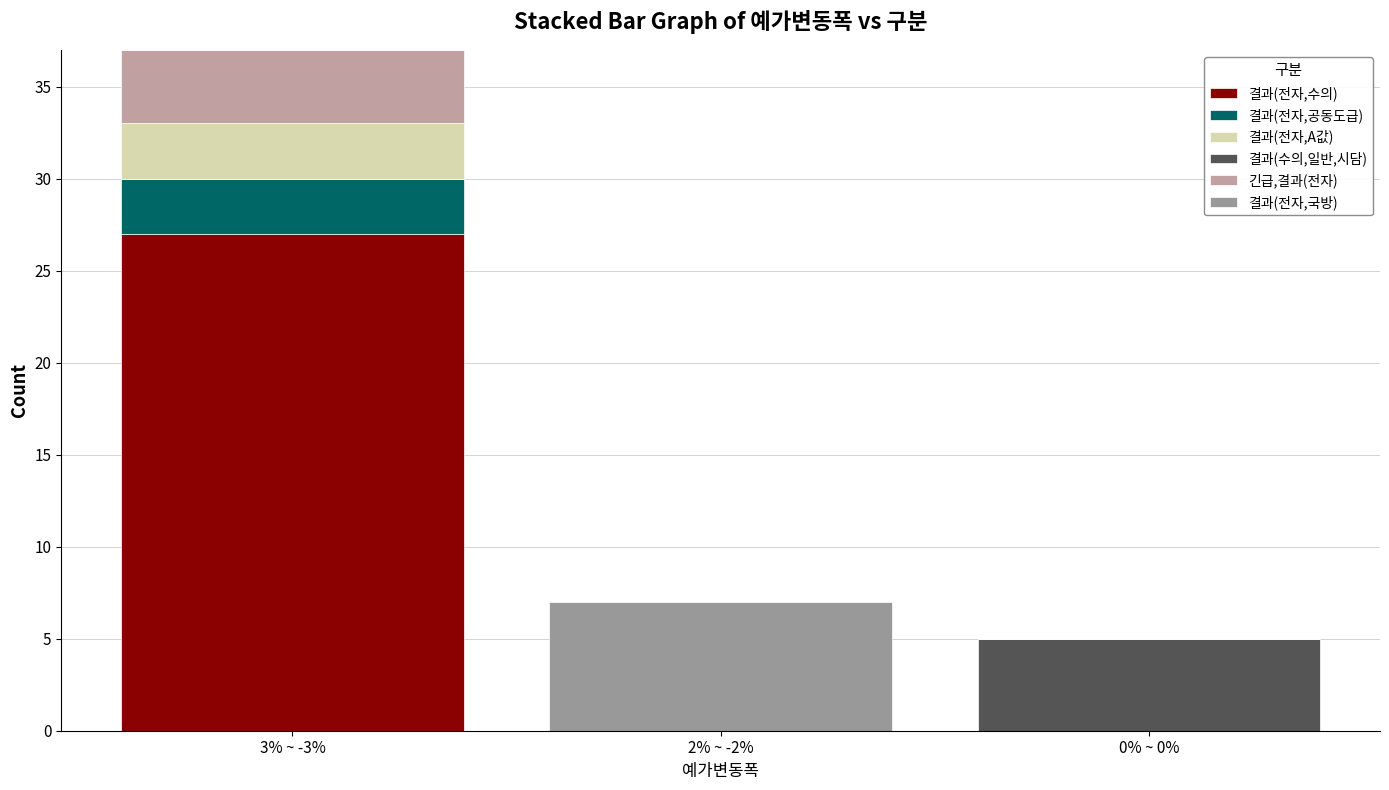

Are the bars horizontal?

No